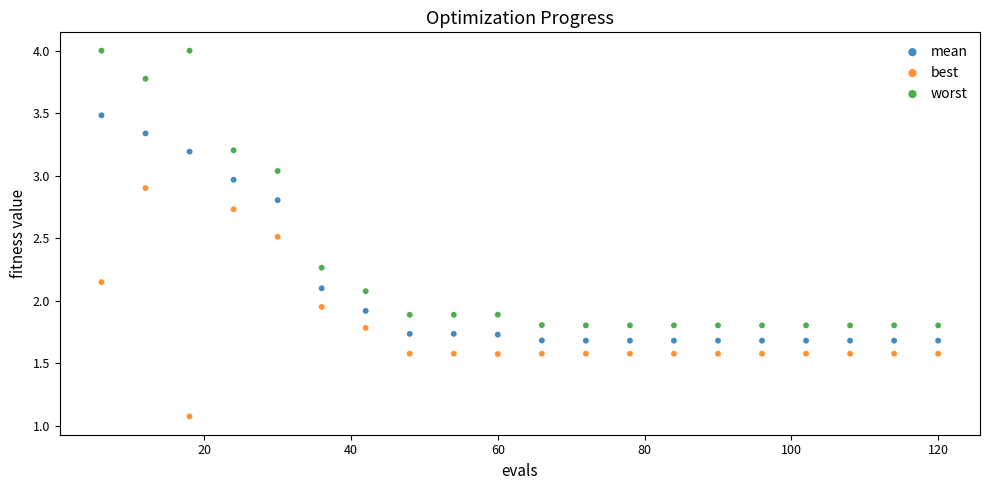

Which series contains the lowest Y value?

best